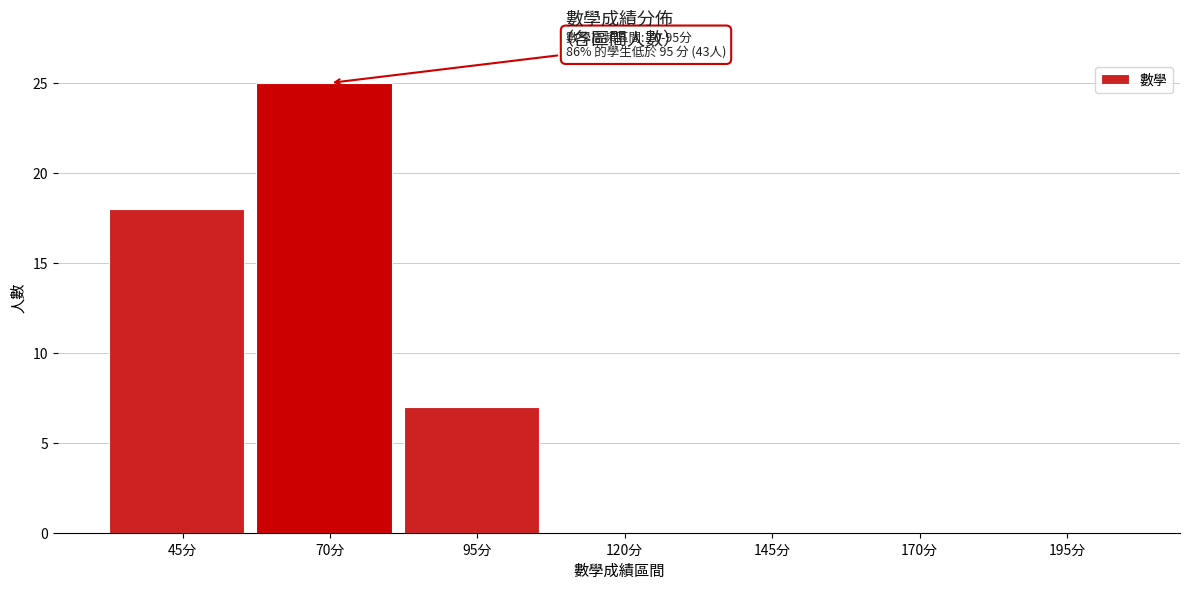

Reading left to right, extract all data points from this chart.

45分=18	70分=25	95分=7	120分=0	145分=0	170分=0	195分=0